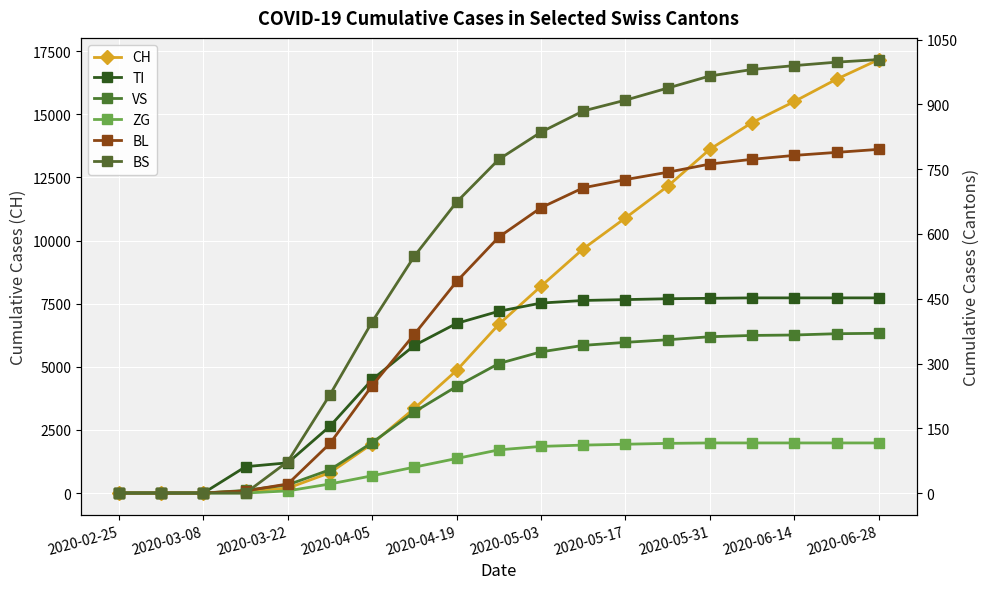

Which series has the largest total across all categories?

CH